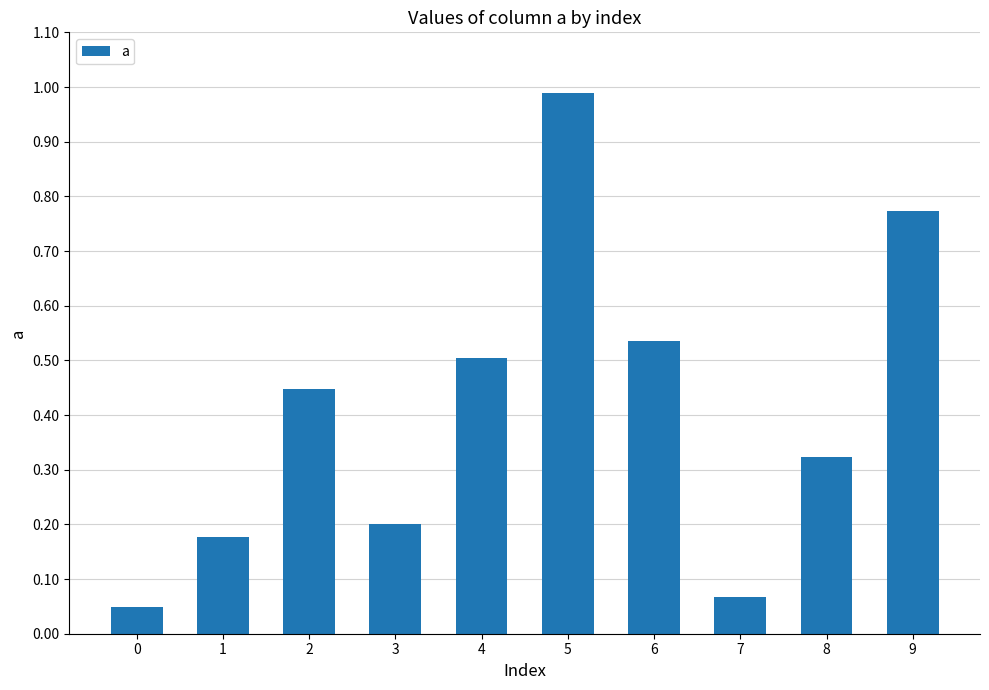

What is the difference between the maximum and second lowest values?

0.9